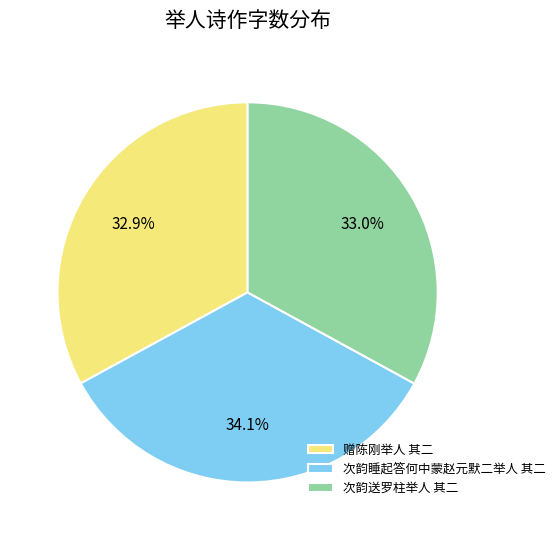

Does 次韵睡起答何中蒙赵元默二举人 其二 represent more than half of the total?

No